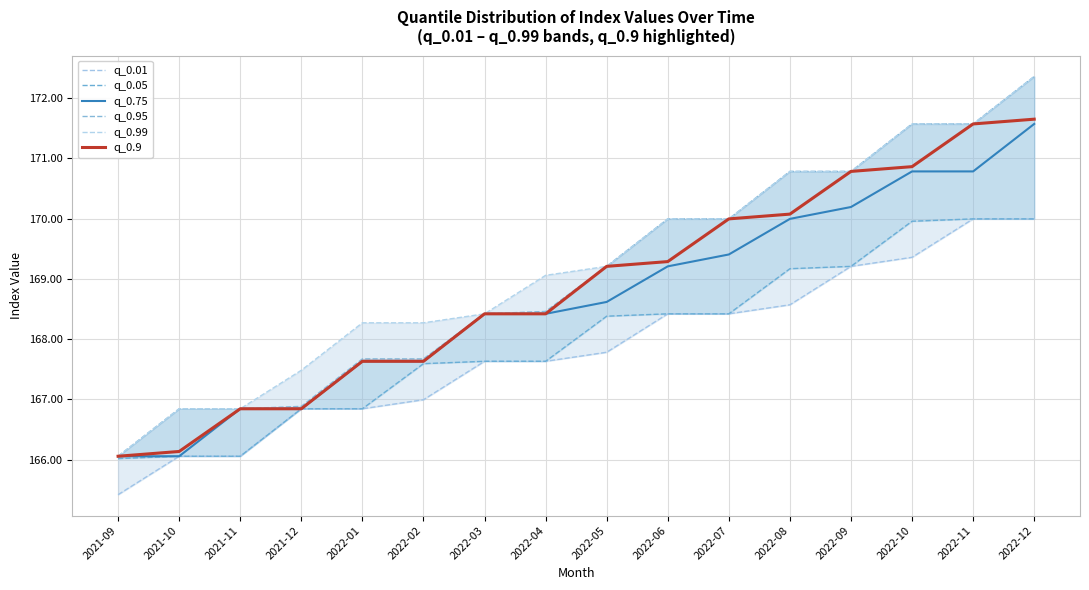

How many data points does each series have?

16